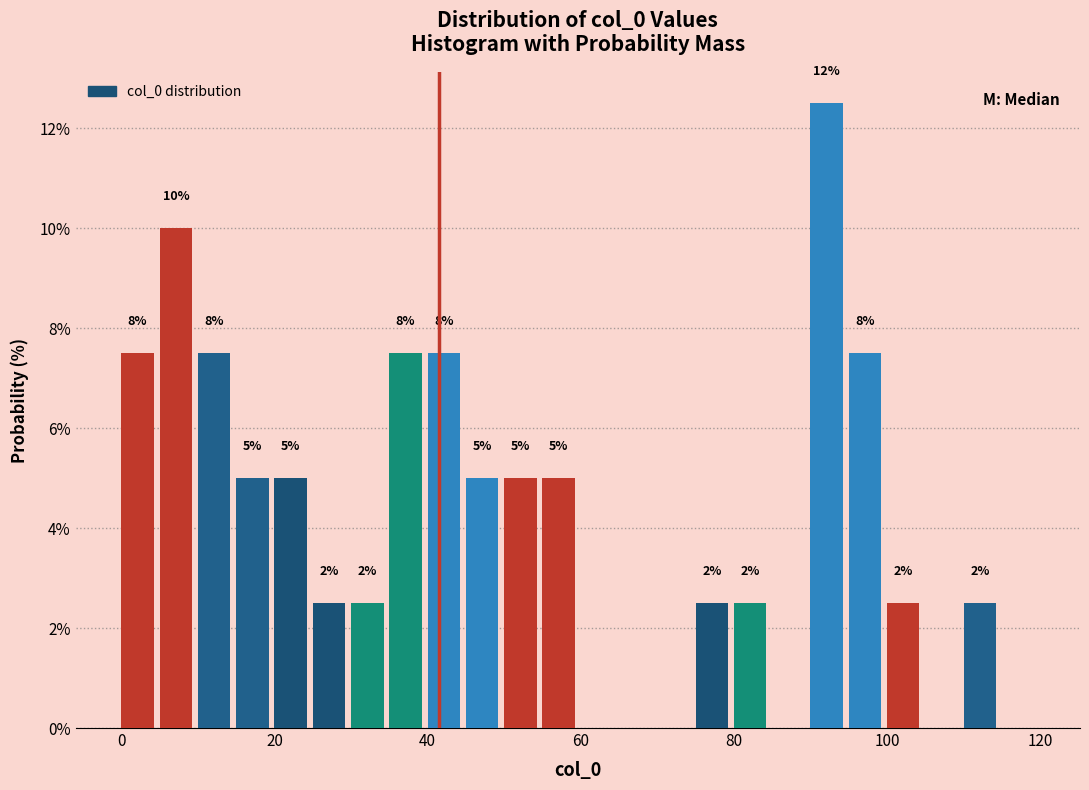

Read against the x-axis, roughly where is the centre of the tallest bar?

92